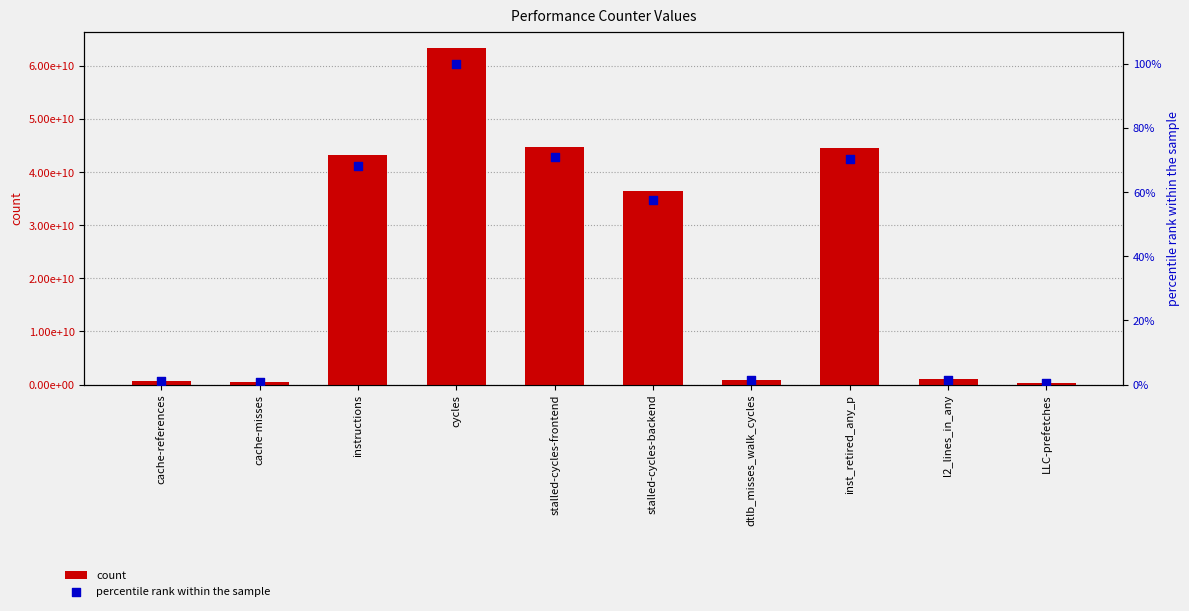

Which series contains the highest Y value?

count